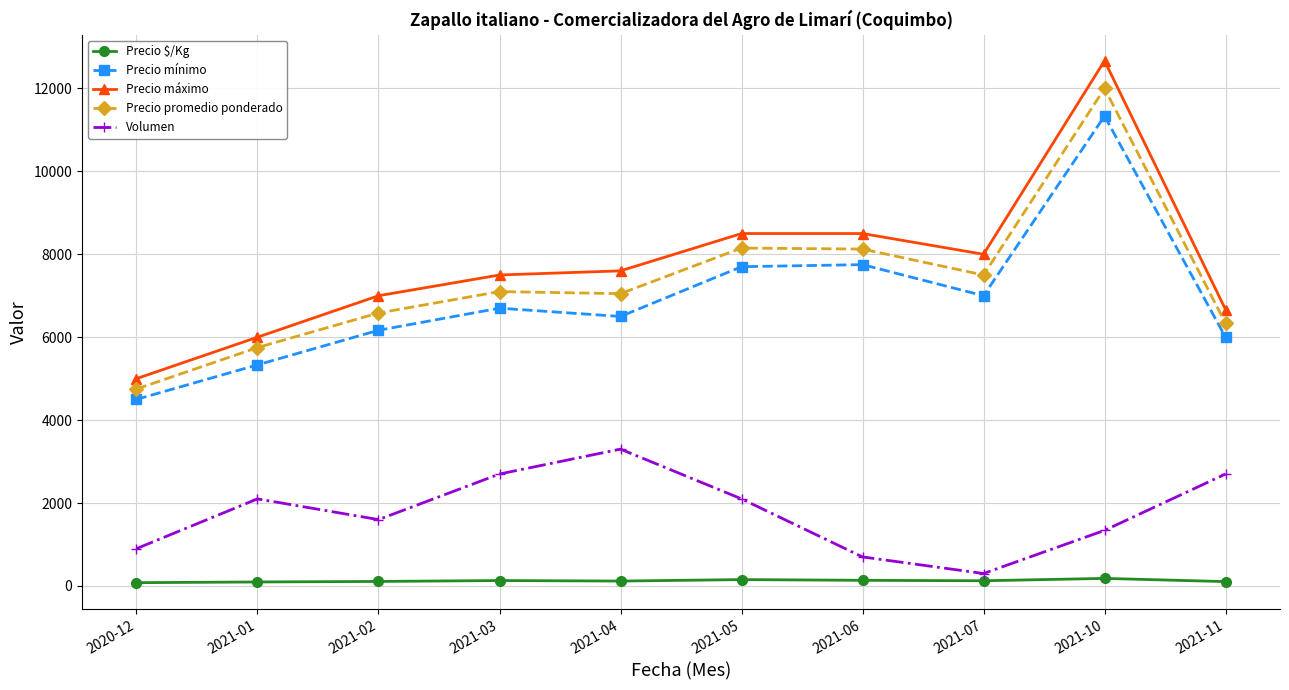

True or false: Precio promedio ponderado and Precio mínimo cross at least once.

False